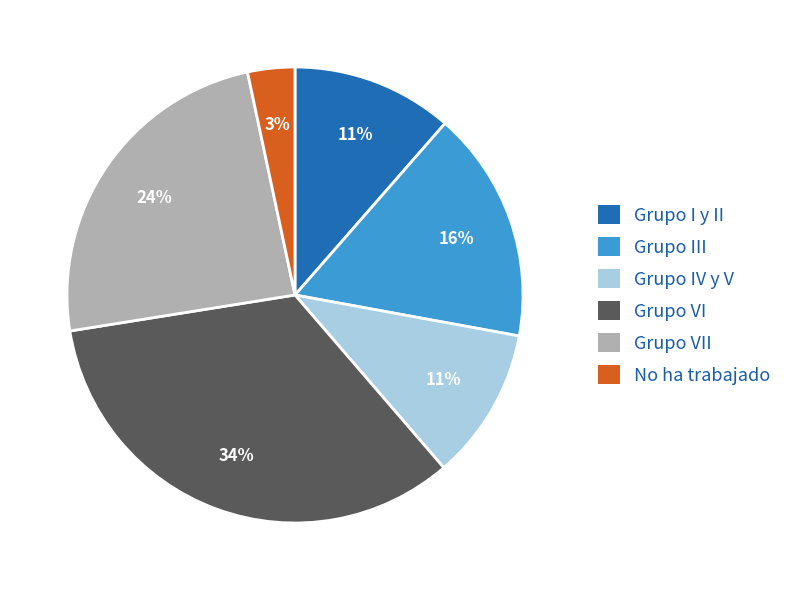

Does any single category account for the majority?

No